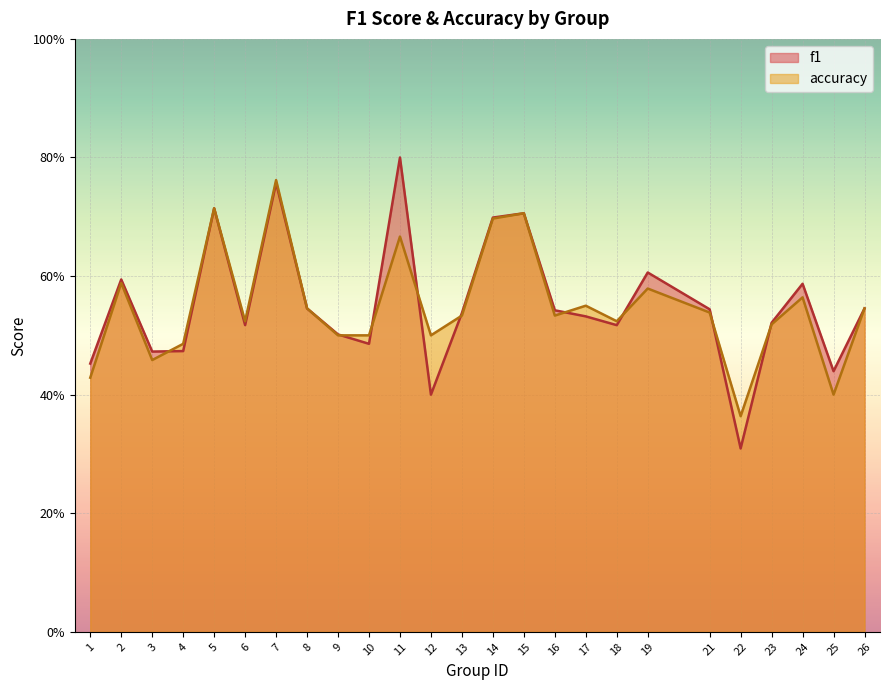

What is the difference between the accuracy values at 23 and 5?

0.2